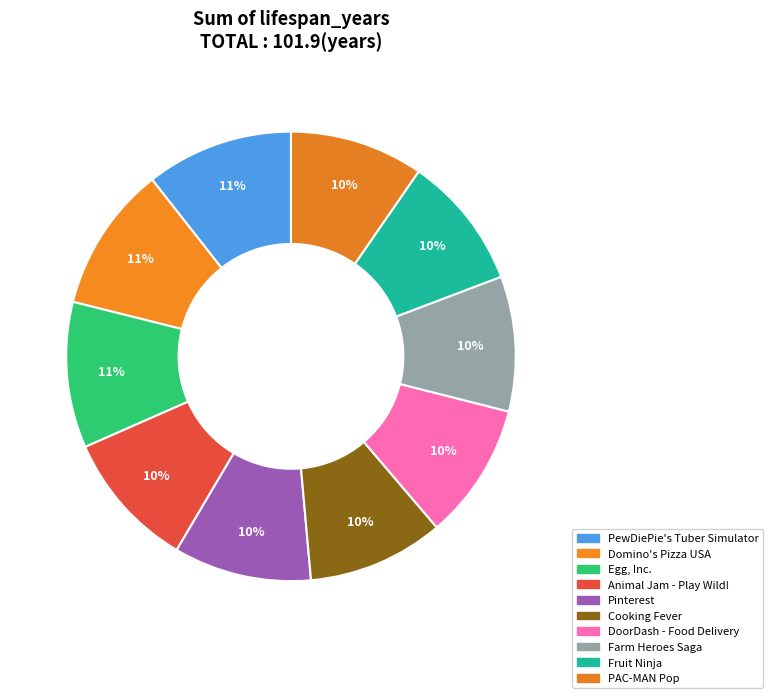

Between PAC-MAN Pop and Domino's Pizza USA, which is larger?

Domino's Pizza USA